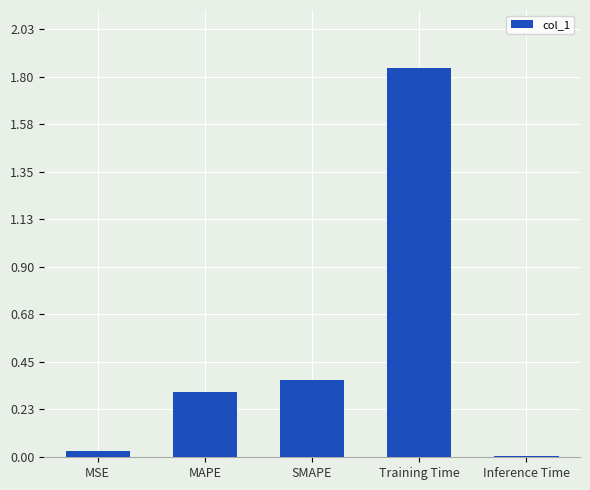

What is the sum of the values at MAPE and MSE?

0.3